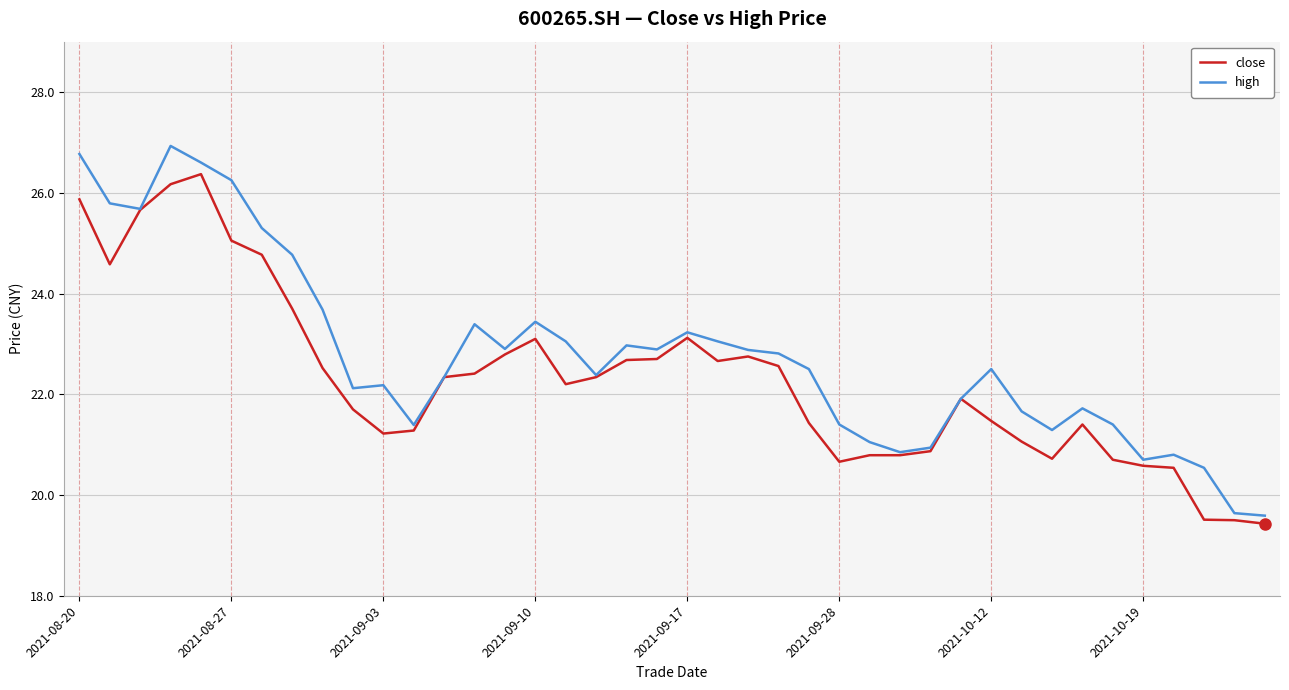

Which series has the largest range (max minus min)?

high